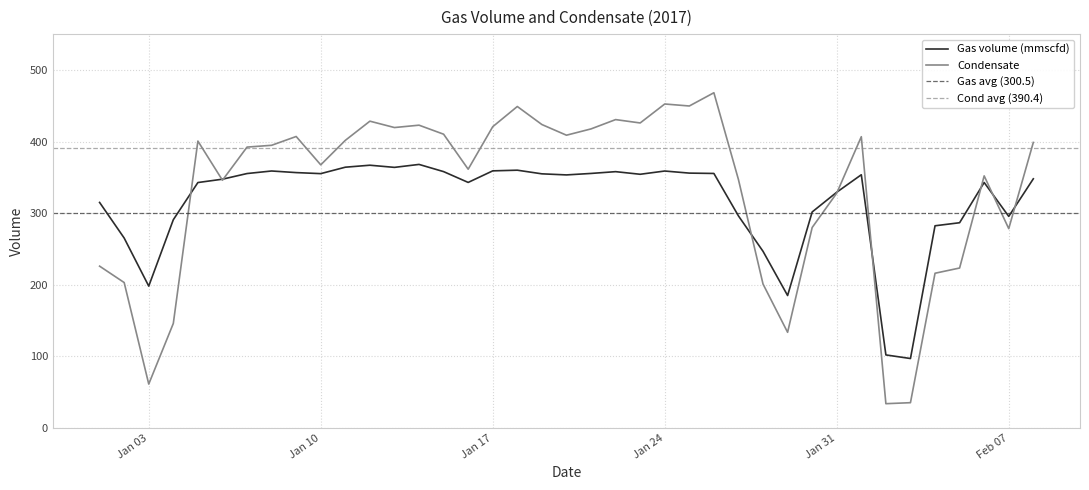

What are all the series names shown in the legend?

Gas volume (mmscfd), Condensate